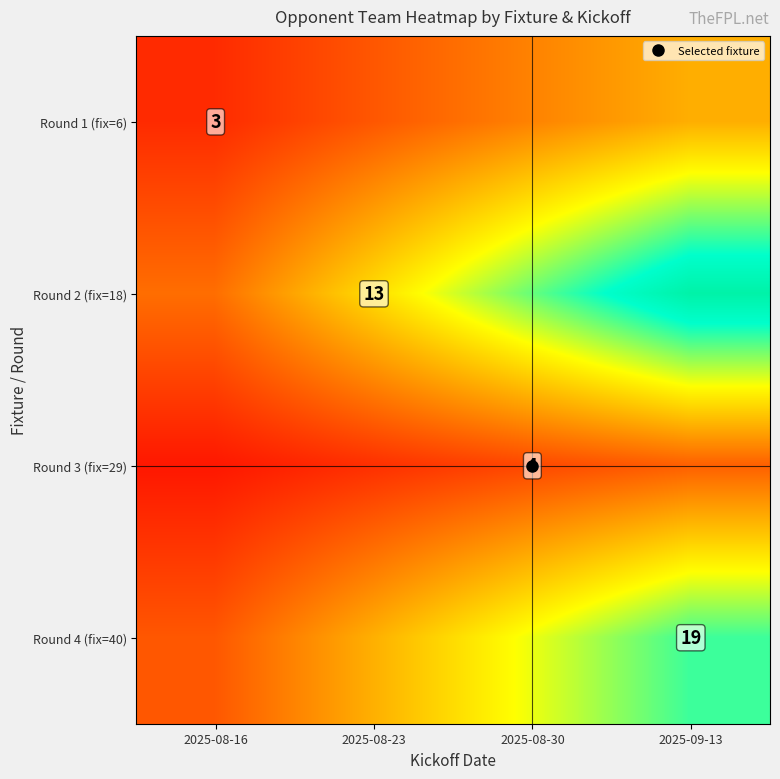

What is the difference between the Round 4 (fix=40) values at 2025-08-23 and 2025-08-16?

4.3